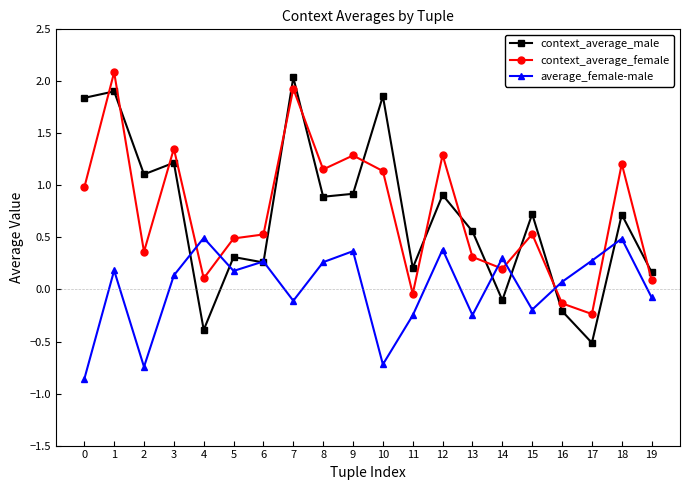

Between 2 and 3, which series saw the biggest shift?

context_average_female